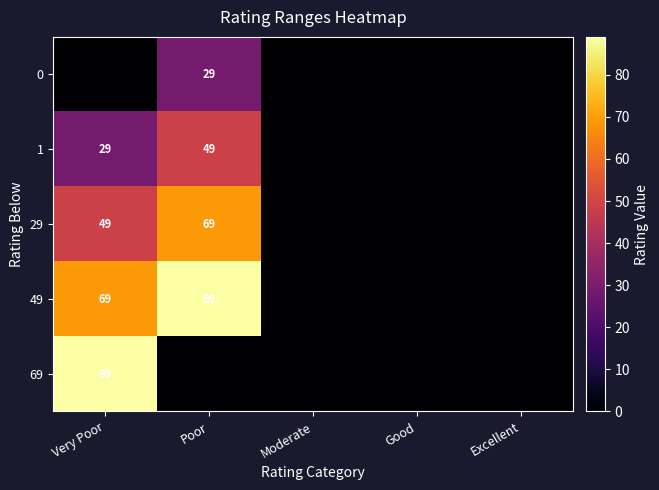

Which series has the largest total across all categories?

49